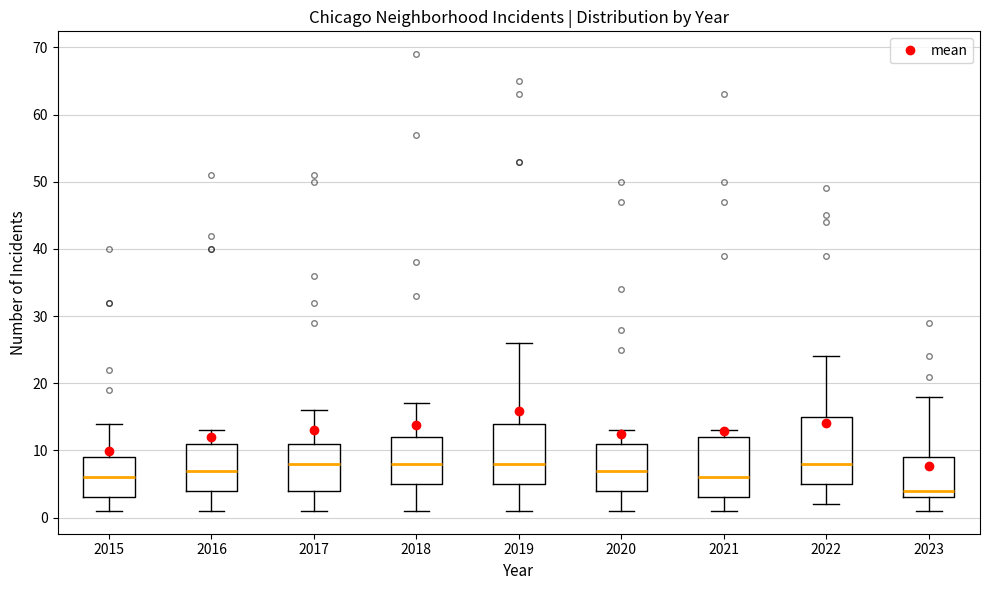

Reading left to right, read every box against the y-axis: the position of its median line, the range the box covers, and the ends of its whiskers. The values are not printed on the chart, so give them approximately, as read against the axis.

2015: median 6, box 3 to 9, whiskers 1 to 14
2016: median 7, box 4 to 11, whiskers 1 to 13
2017: median 8, box 4 to 11, whiskers 1 to 16
2018: median 8, box 5 to 12, whiskers 1 to 17
2019: median 8, box 5 to 14, whiskers 1 to 26
2020: median 7, box 4 to 11, whiskers 1 to 13
2021: median 6, box 3 to 12, whiskers 1 to 13
2022: median 8, box 5 to 15, whiskers 2 to 24
2023: median 4, box 3 to 9, whiskers 1 to 18